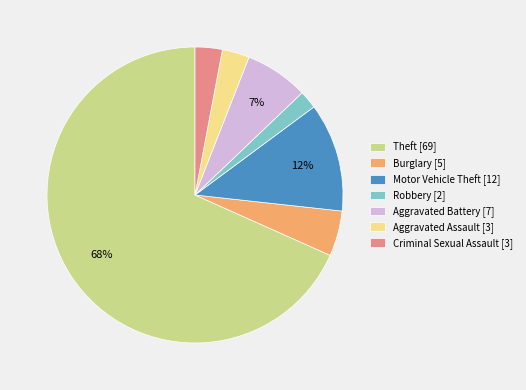

To the nearest percent, what is the combined percentage of Robbery [2] and Motor Vehicle Theft [12]?

14%